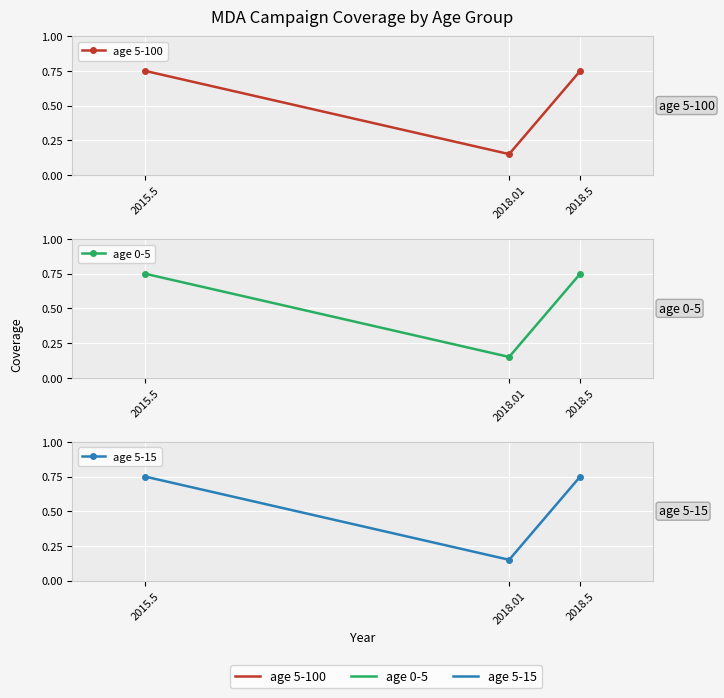

What is the total value across all series at 2018.01?

0.4